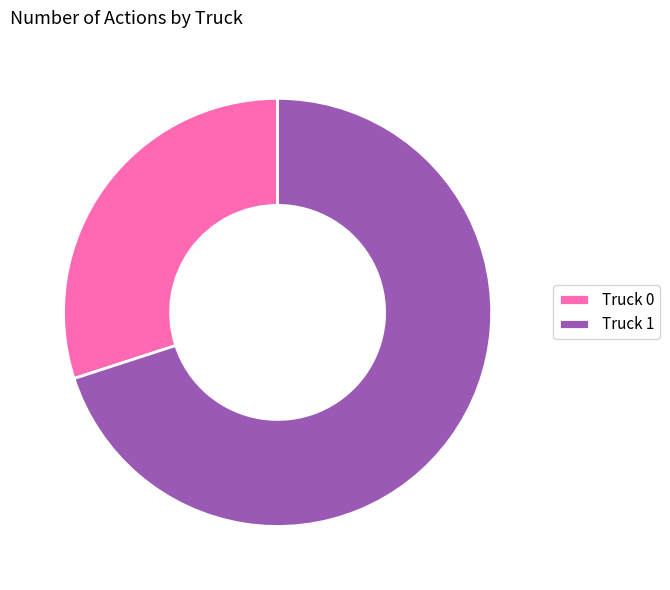

True or false: Truck 1 accounts for 81% of the total.

False